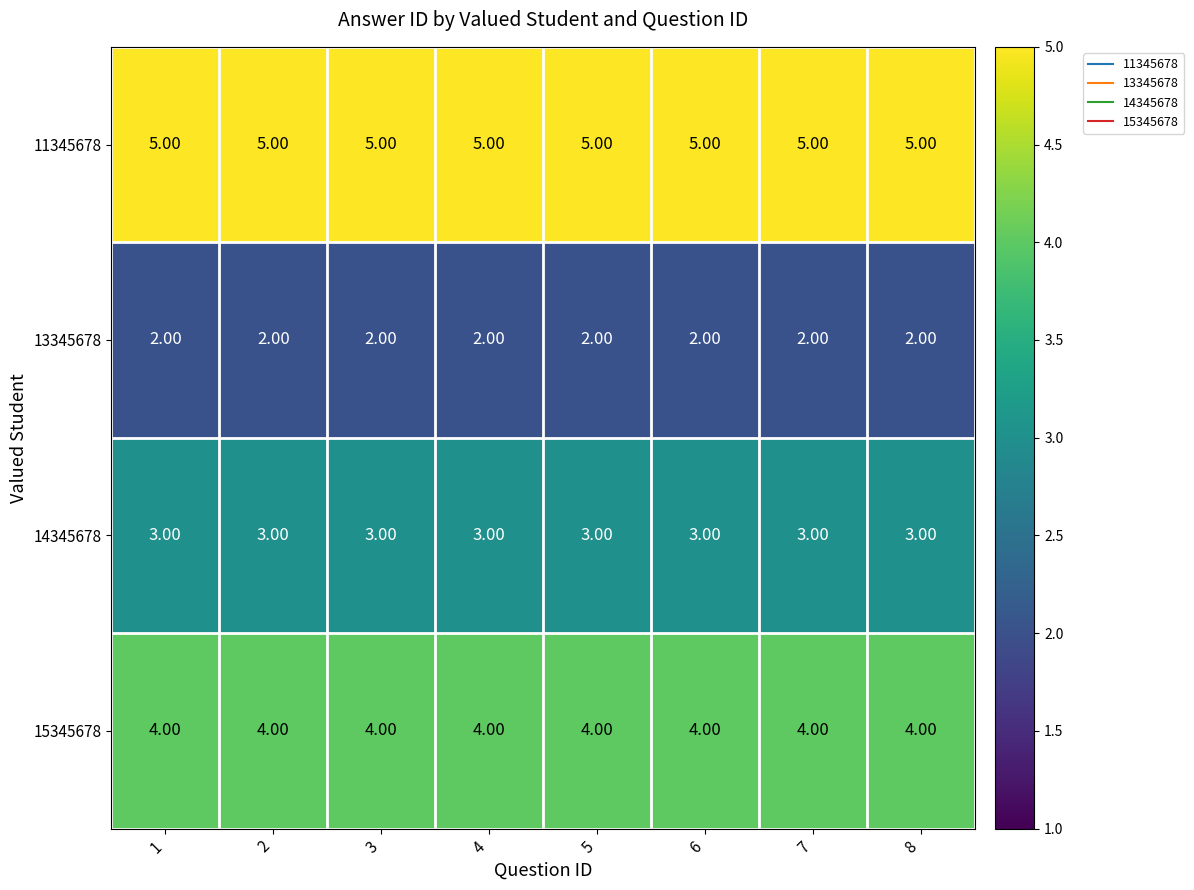

What is the maximum value shown in the chart?

5